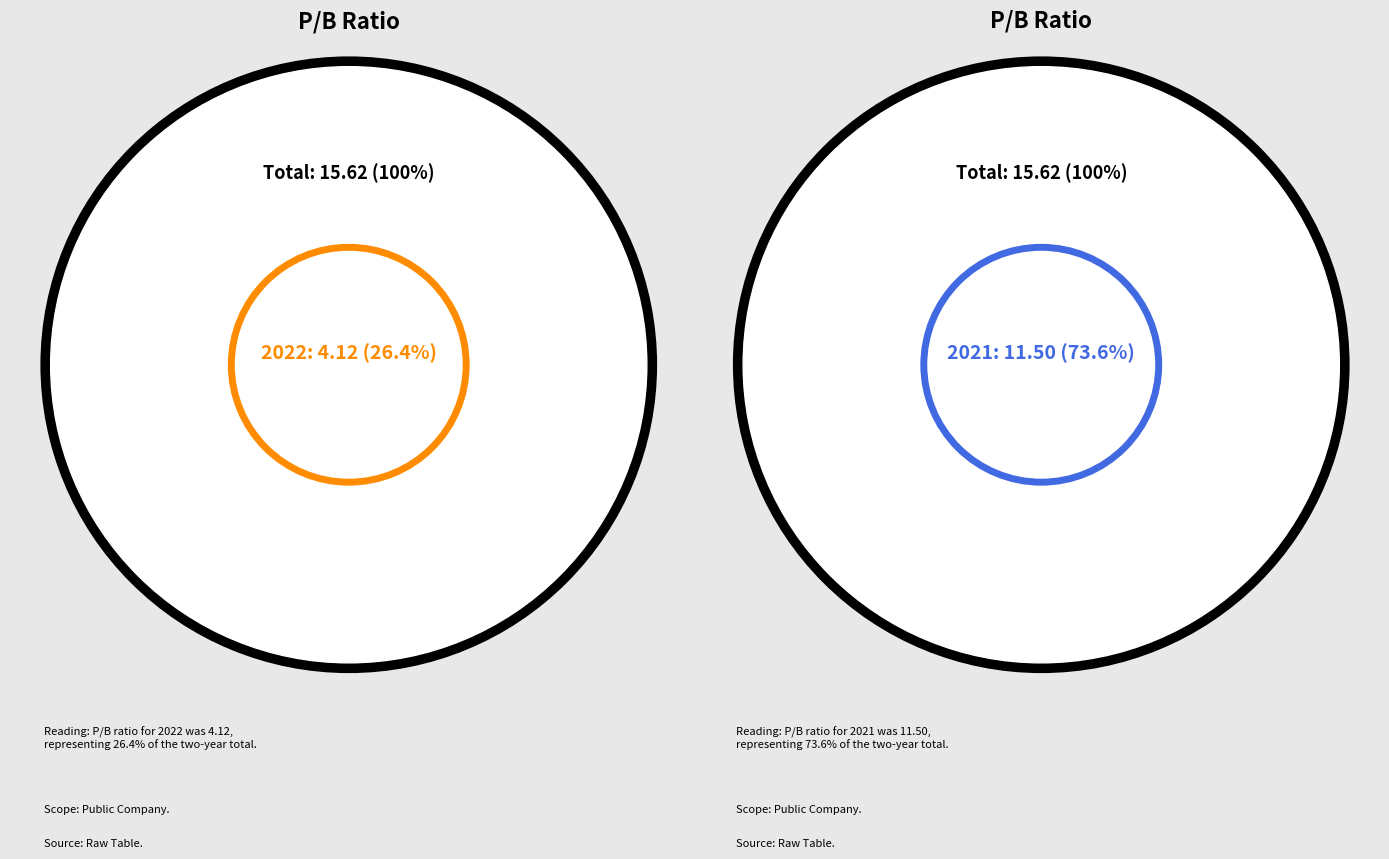

Which category has the biggest portion of the pie?

2021